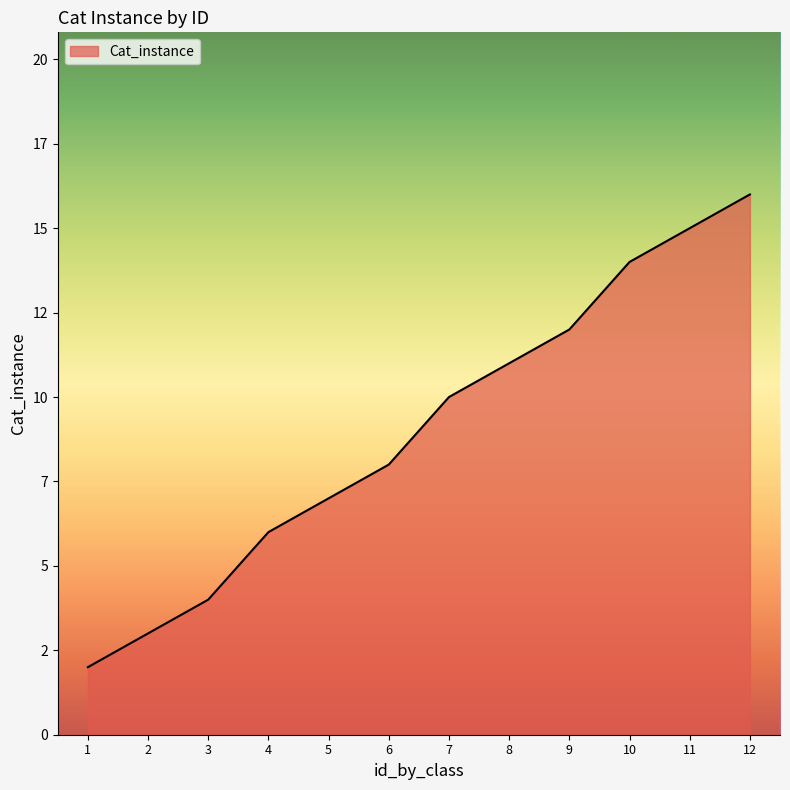

What is the change in value from 9 to 10?

+2